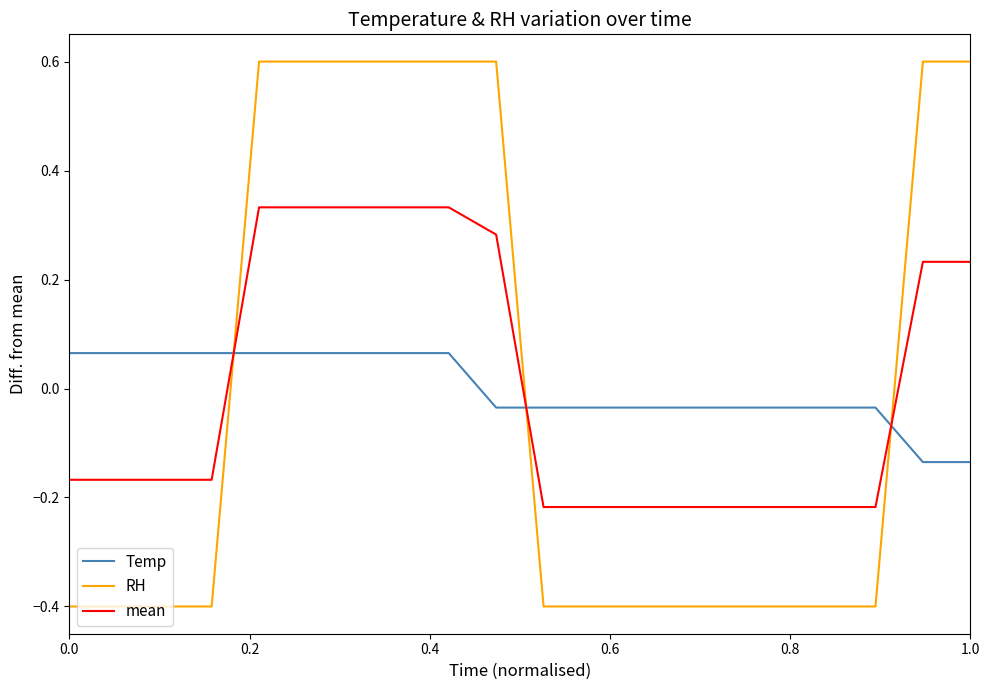

What is the greatest value displayed?

0.6